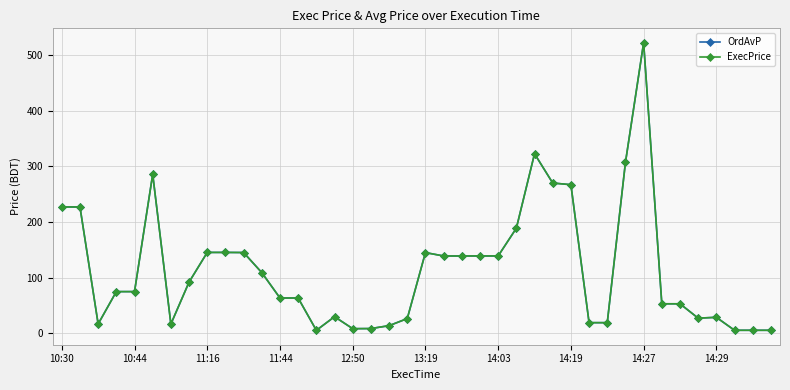

What is the maximum value for OrdAvP?

522.1